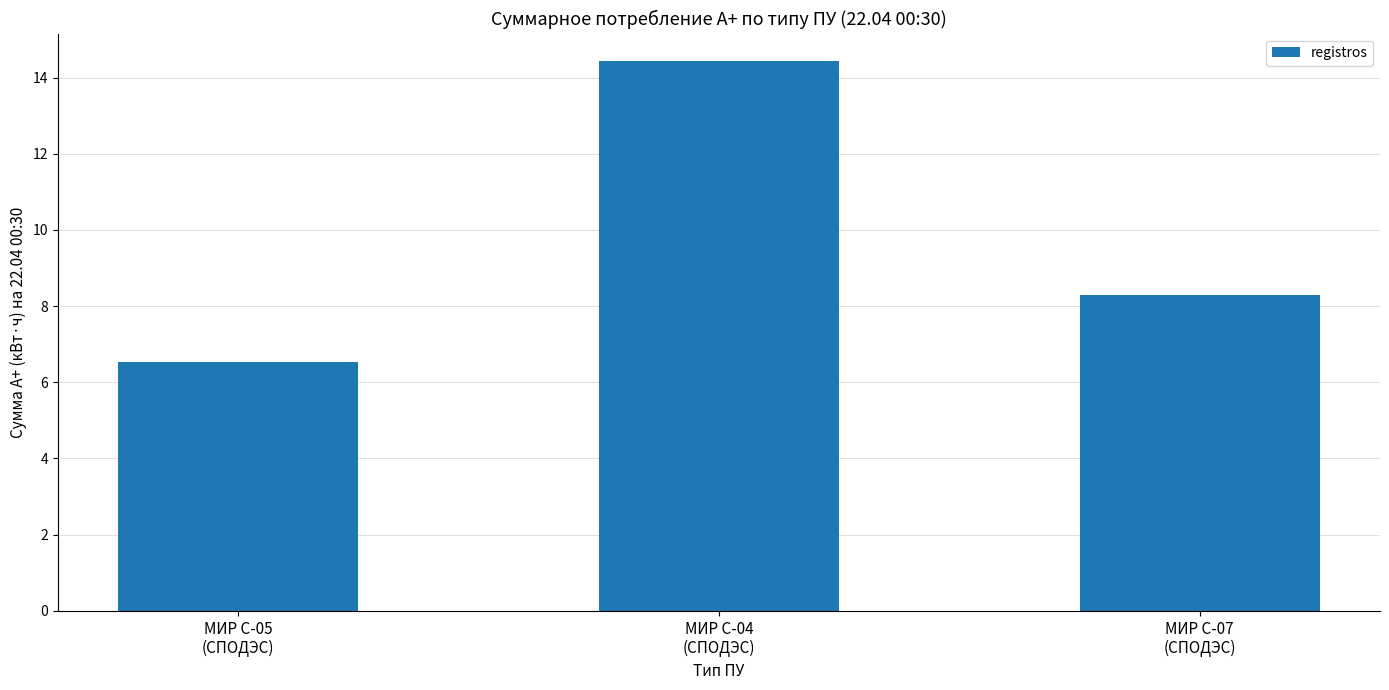

What value does the data have at МИР С-07
(СПОДЭС)?

8.3